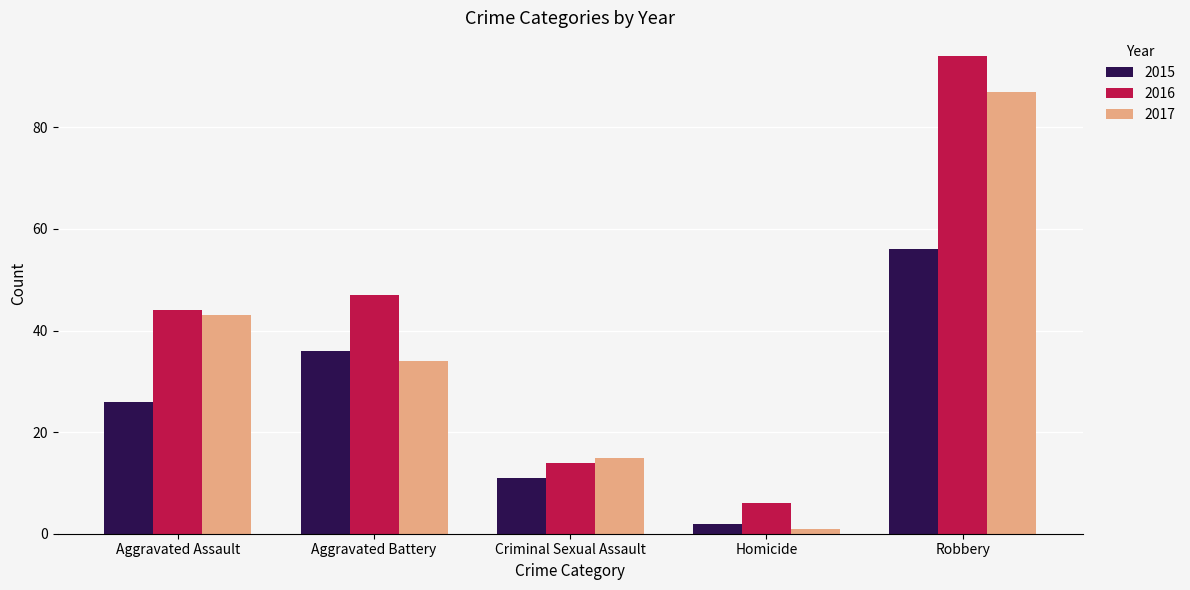

How many bars are there in total?

15